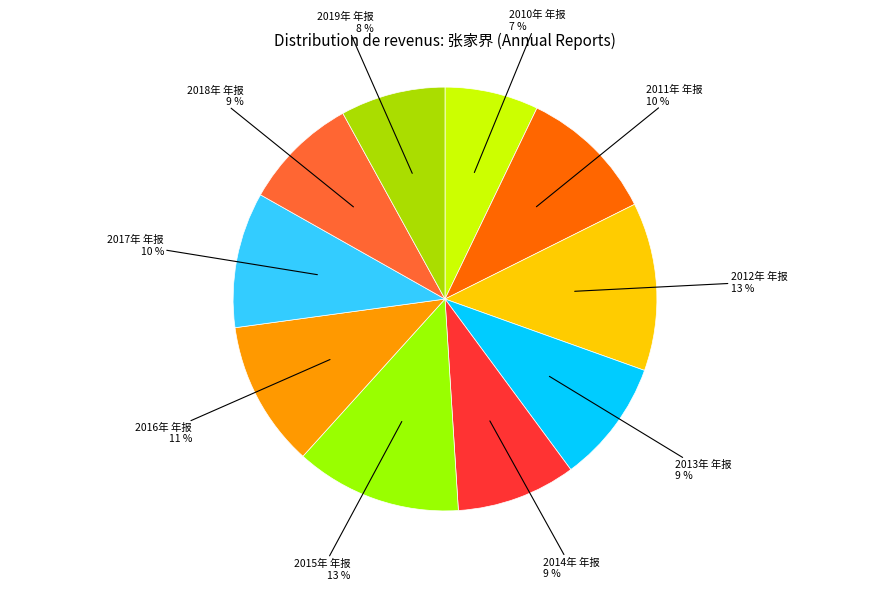

What is the ratio of the value at 2016年 年报 to the value at 2019年 年报?

1.4